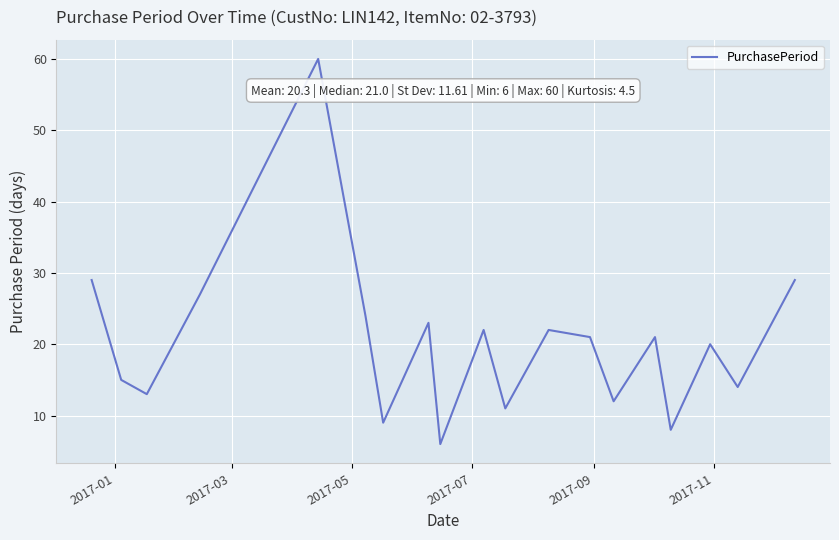

What is the greatest value displayed?

60